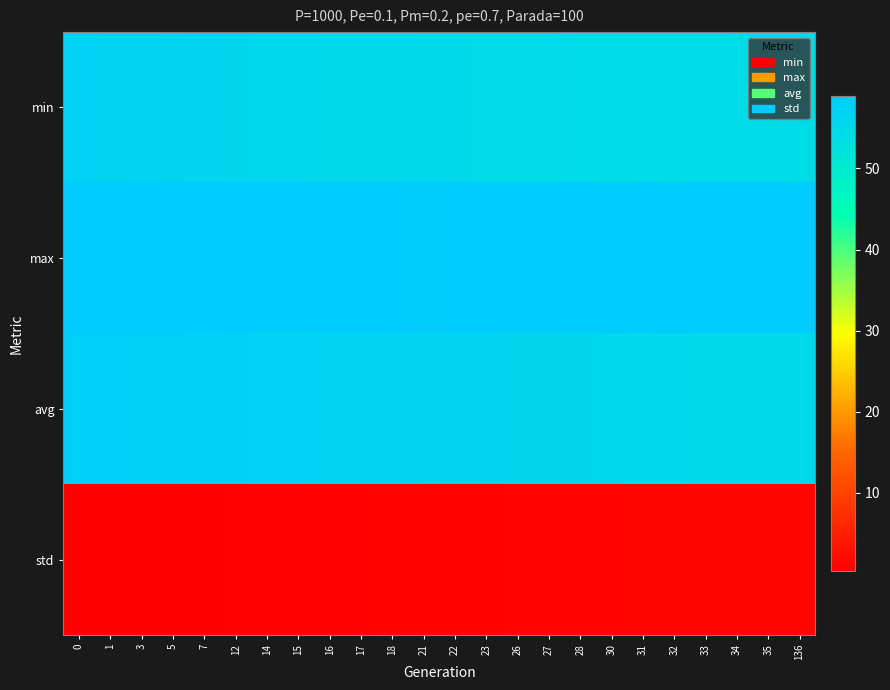

Between 31 and 18, which is larger?

18